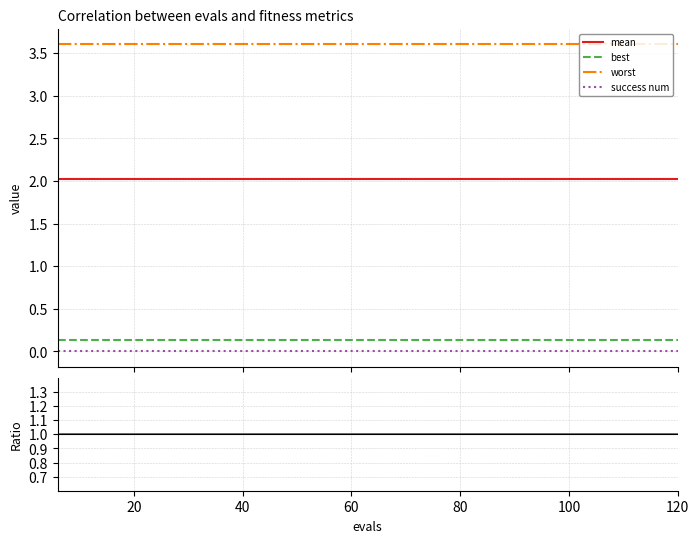

What is the sum of all best values?

1.3